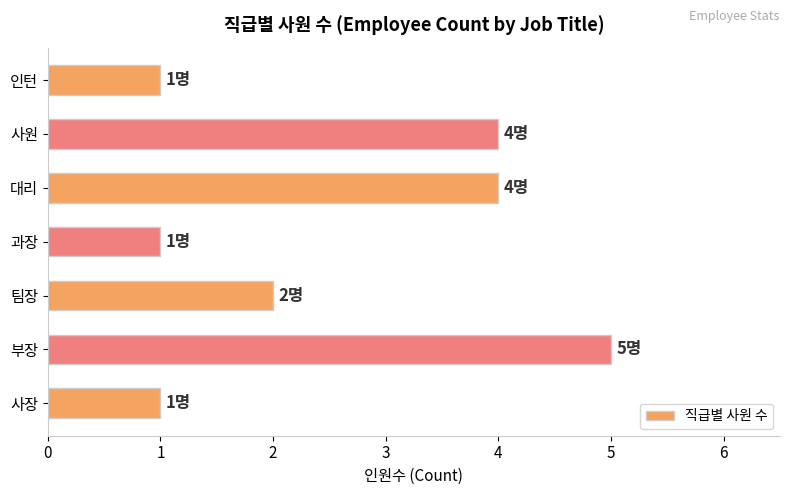

Reading top to bottom, transcribe all the data shown in this chart.

인턴=1	사원=4	대리=4	과장=1	팀장=2	부장=5	사장=1